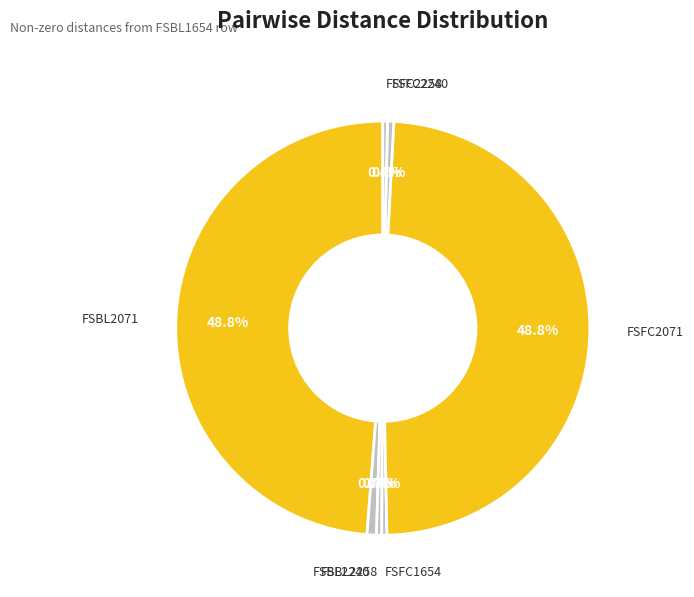

Is FSBL2240 the majority of the pie?

No